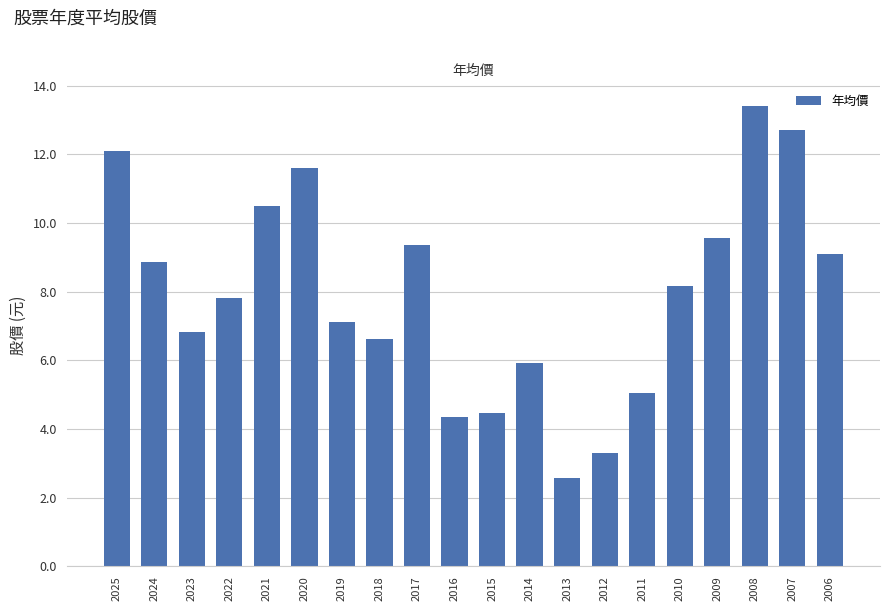

Rank the categories by value from highest to lowest.

2008, 2007, 2025, 2020, 2021, 2009, 2017, 2006, 2024, 2010, 2022, 2019, 2023, 2018, 2014, 2011, 2015, 2016, 2012, 2013